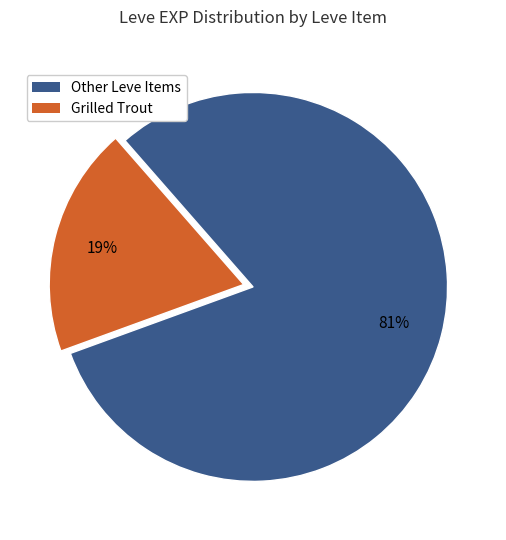

To the nearest percent, what is the average slice percentage?

50%